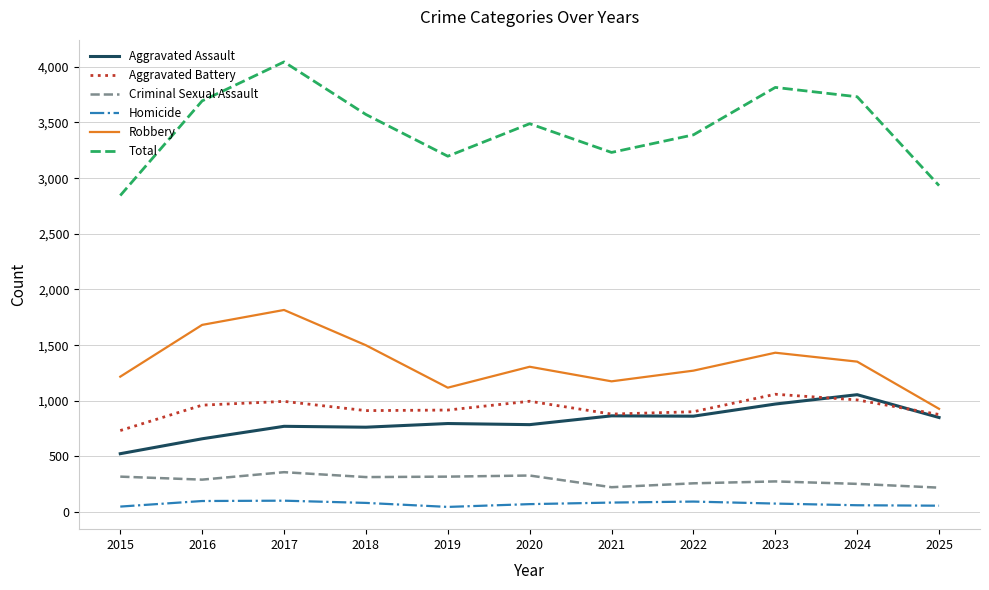

True or false: Aggravated Battery and Homicide intersect in this chart.

False